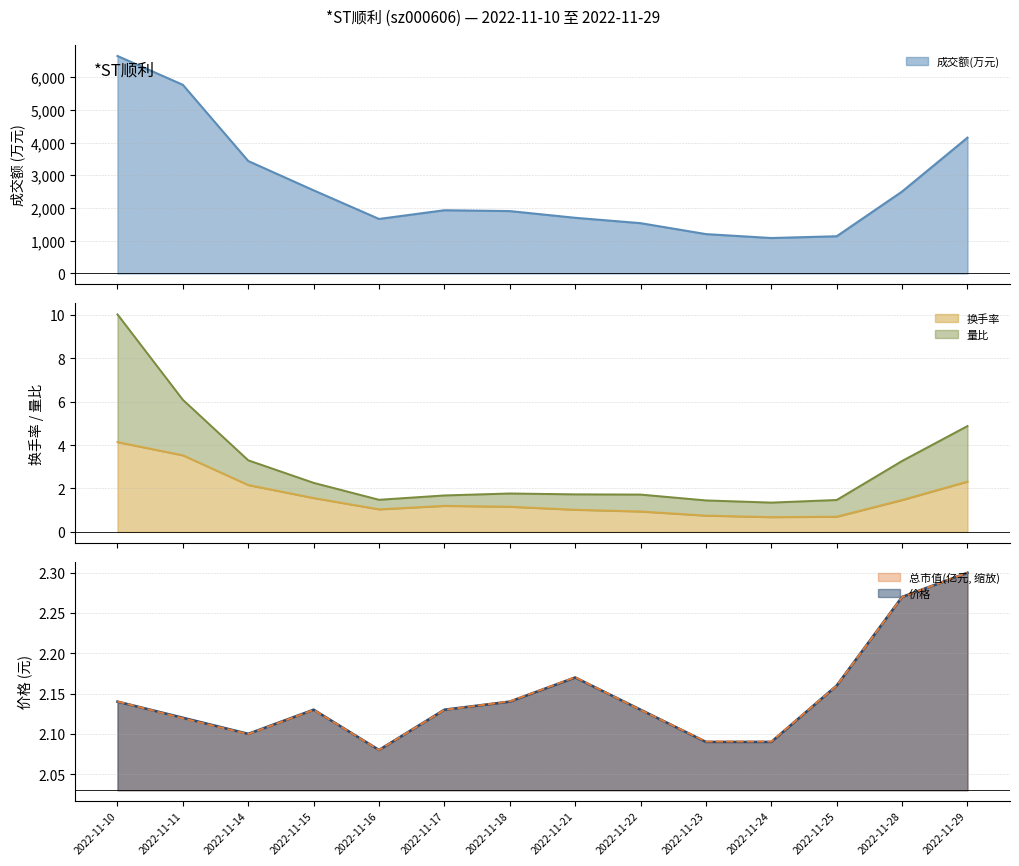

True or false: 价格 has a value of 2.1 at 2022-11-24.

True